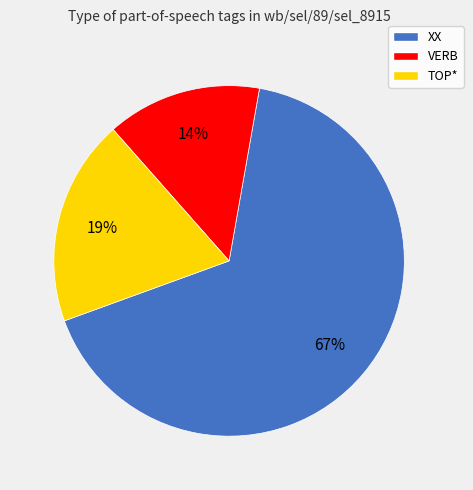

How many segments does this pie chart have?

3